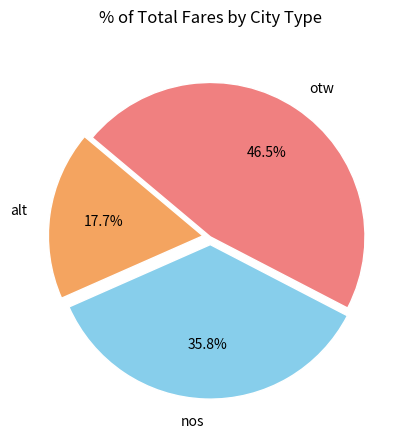

What is the largest slice in the pie chart?

otw